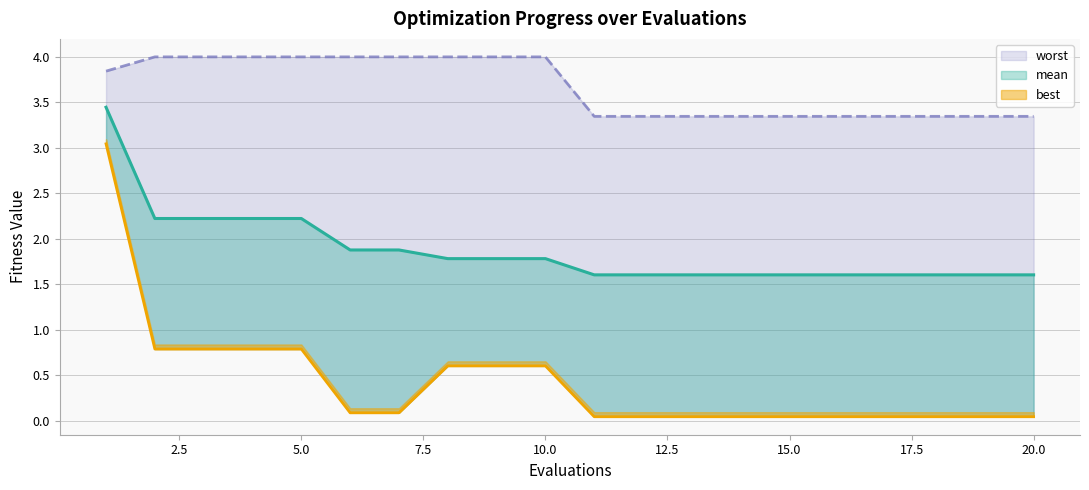

The value of best at 15.0 is 0.1. True or false?

False